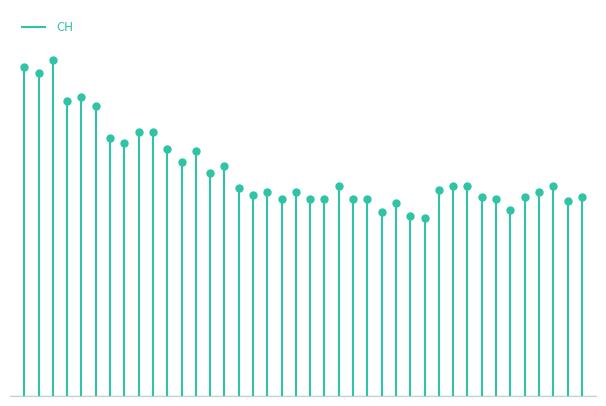

Between 2020-06-01 and 2020-06-24, which is larger?

2020-06-01